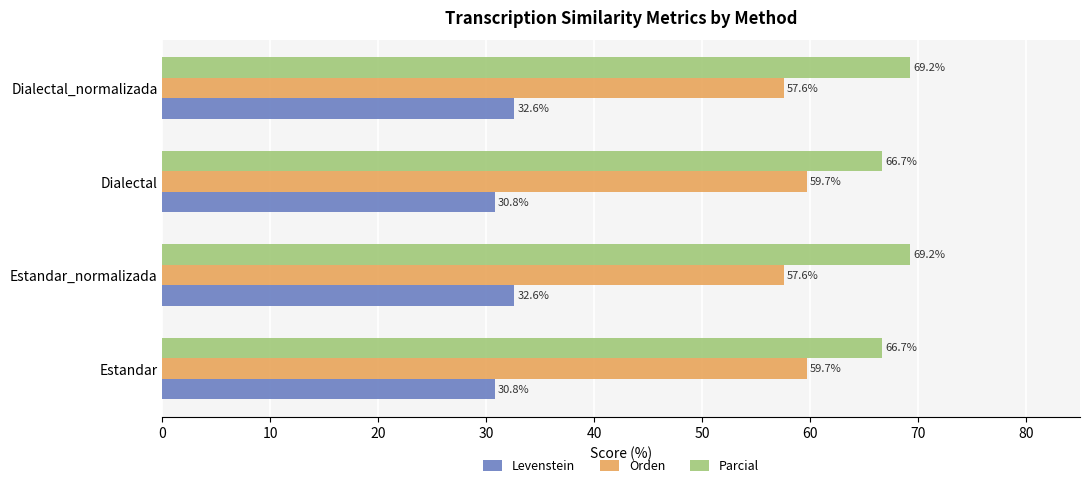

Which series changed the most between Estandar and Estandar_normalizada?

Parcial